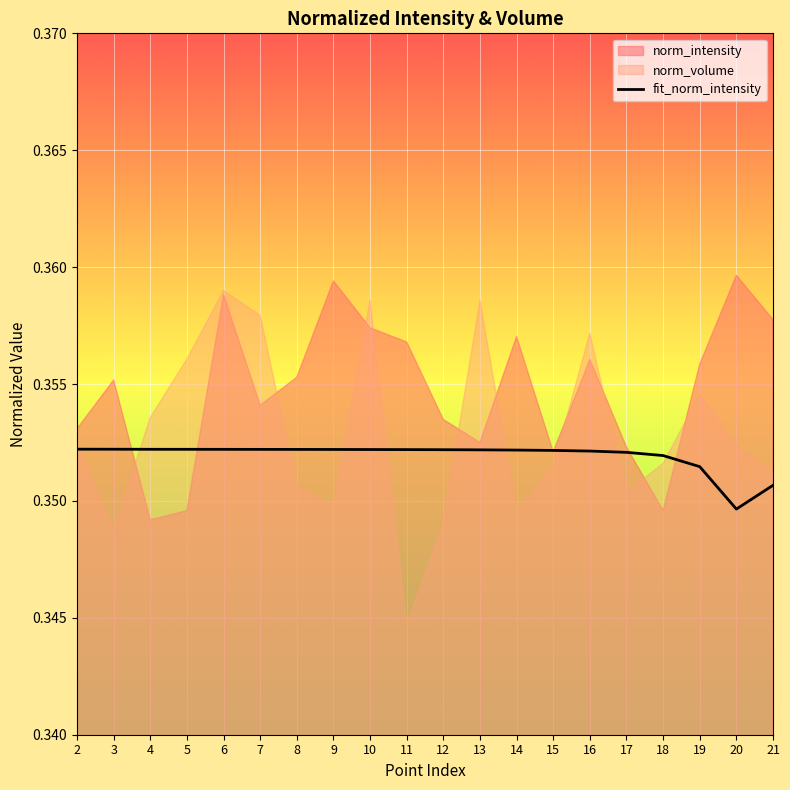

Read the value at 7.

0.4